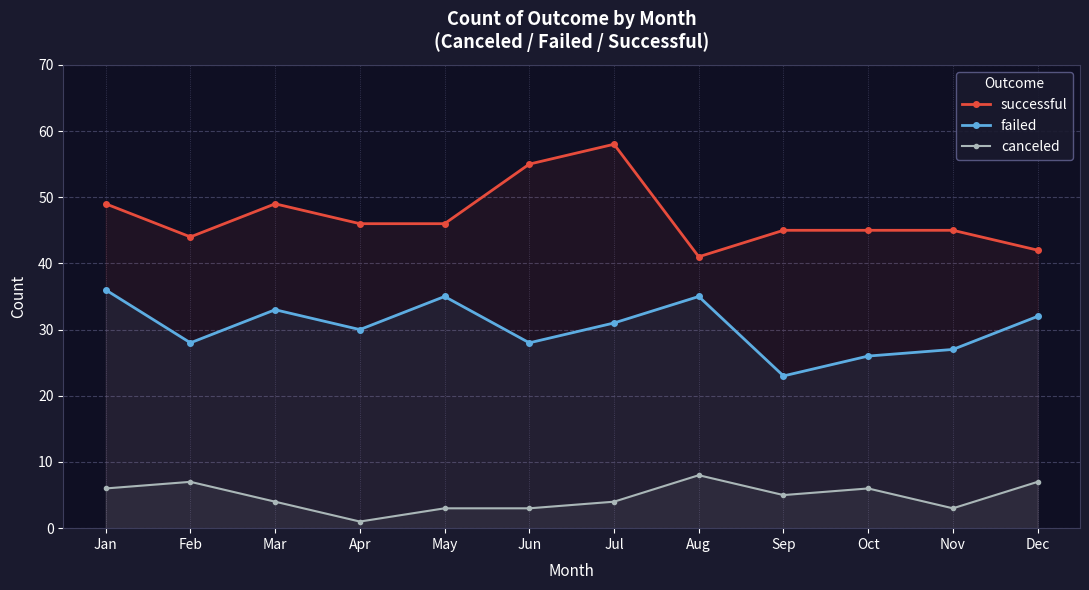

Rank the series by their maximum value, from lowest to highest.

canceled, failed, successful